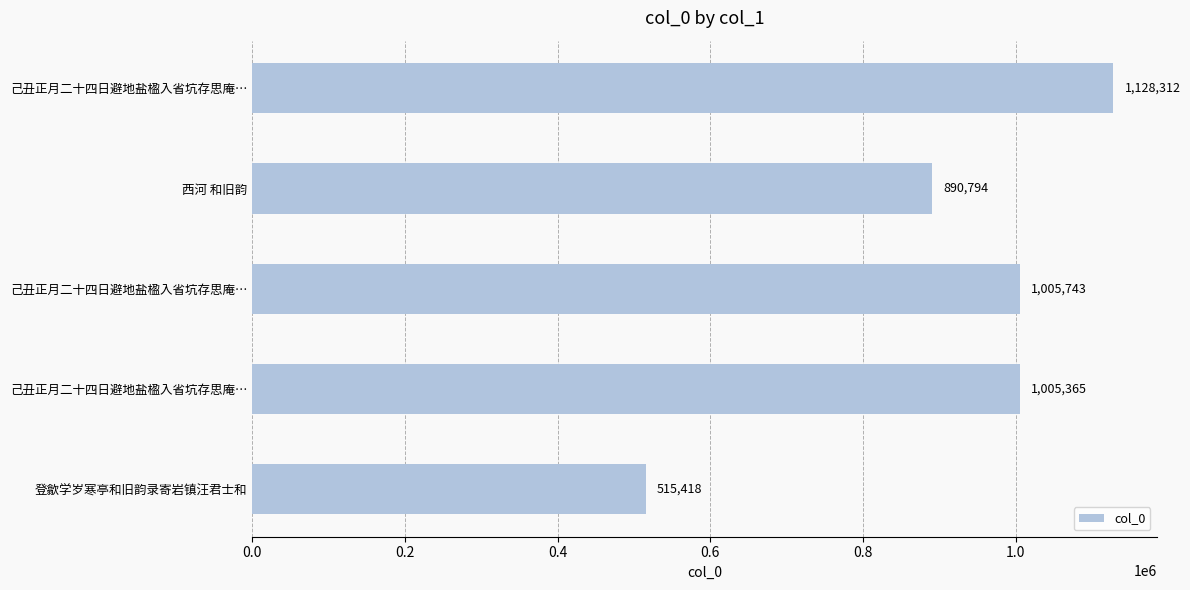

What is the difference between the maximum and minimum values?

612894